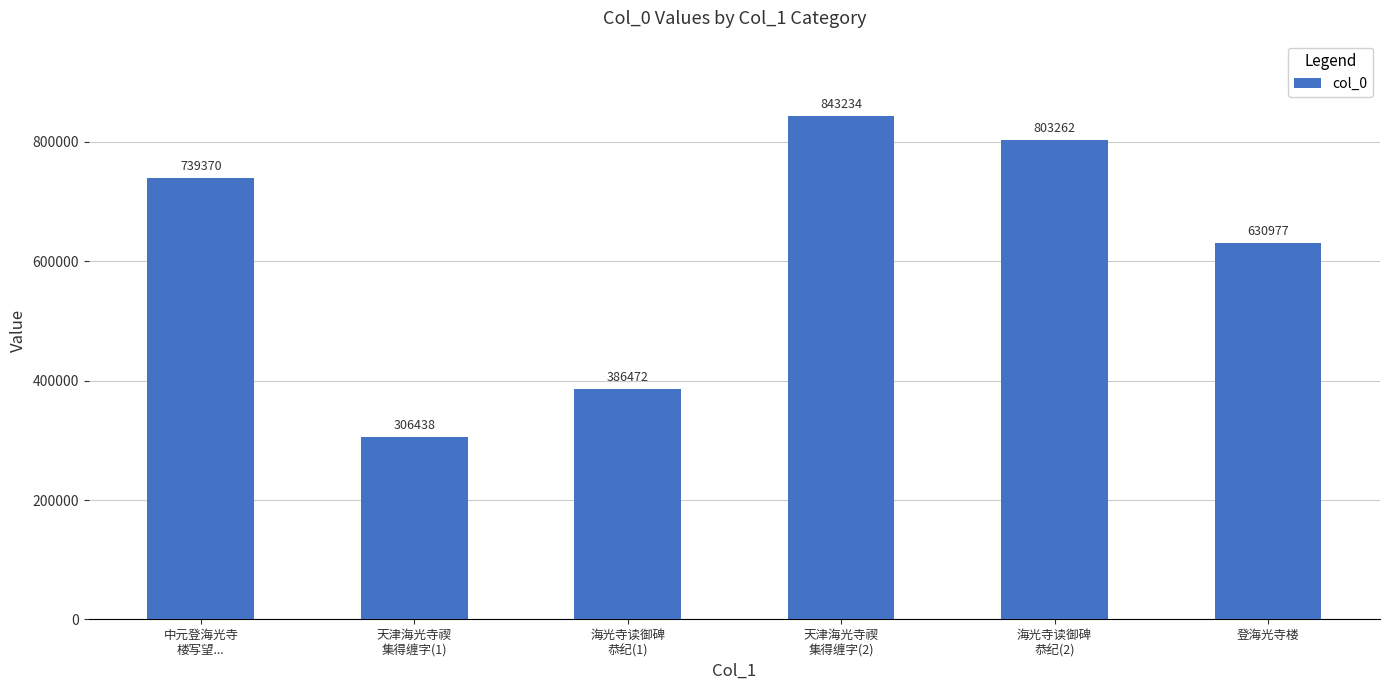

What is the difference between the second highest and minimum values?

496824